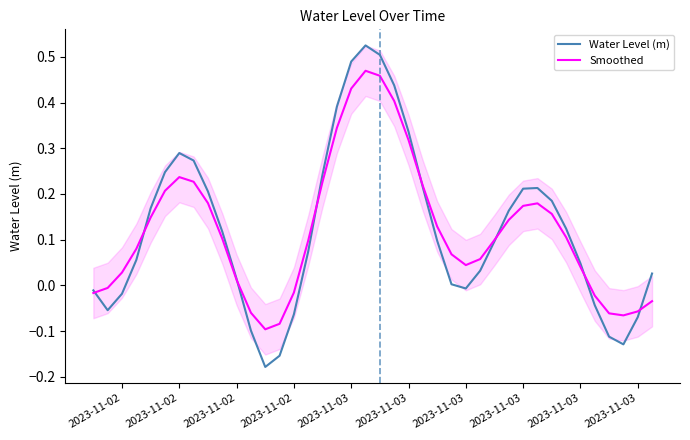

How many data points in Smoothed are above 0?

29